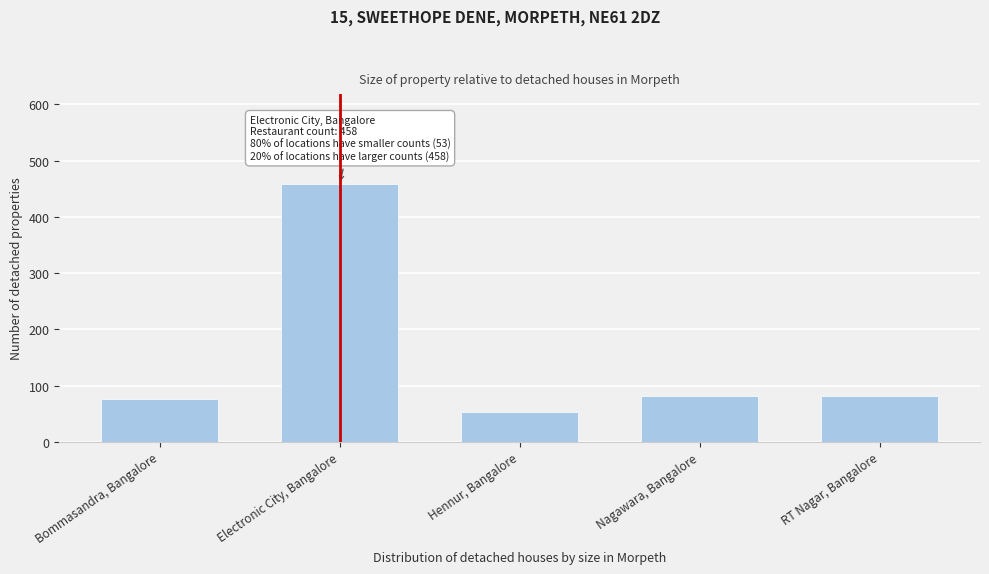

Which label corresponds to the largest value in the chart?

Electronic City, Bangalore